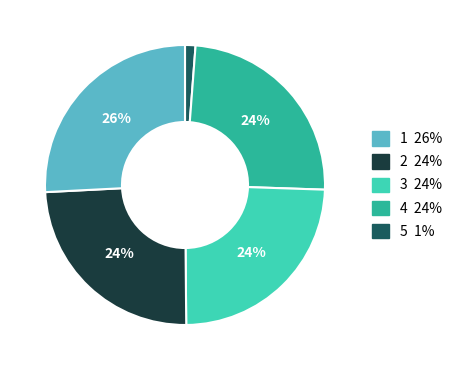

Does any single category account for the majority?

No